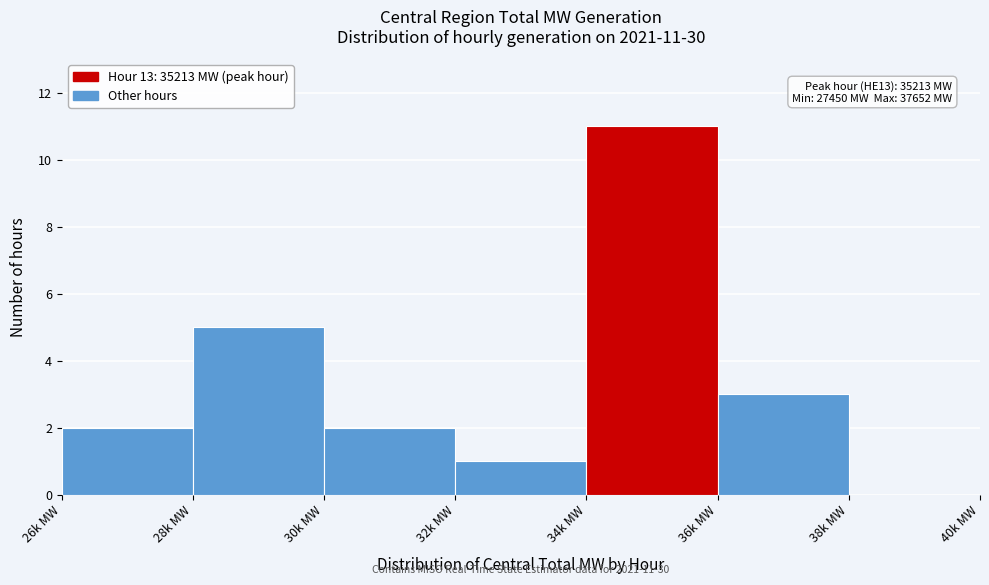

Reading left to right, extract all data points from this chart.

26k MW=2	28k MW=5	30k MW=2	32k MW=1	34k MW=11	36k MW=3	38k MW=0